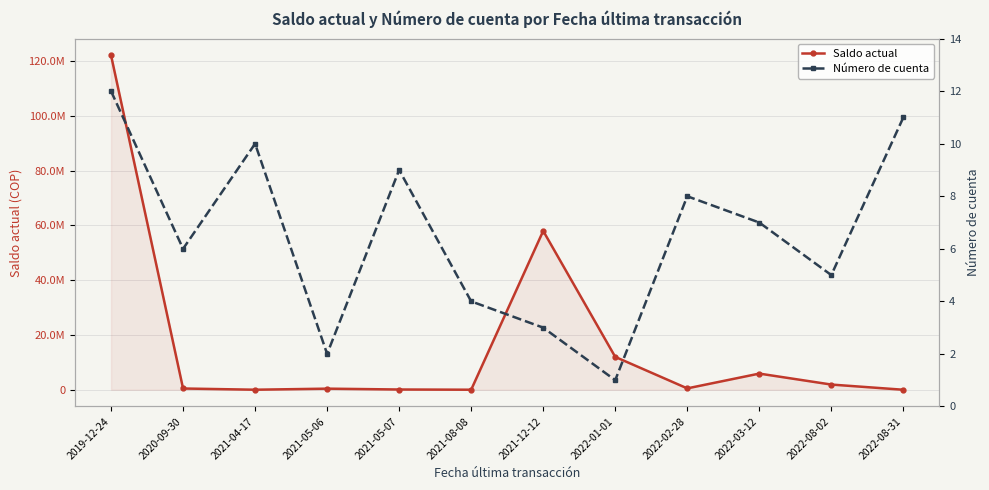

At which category does Saldo actual reach its first local valley?

2021-04-17